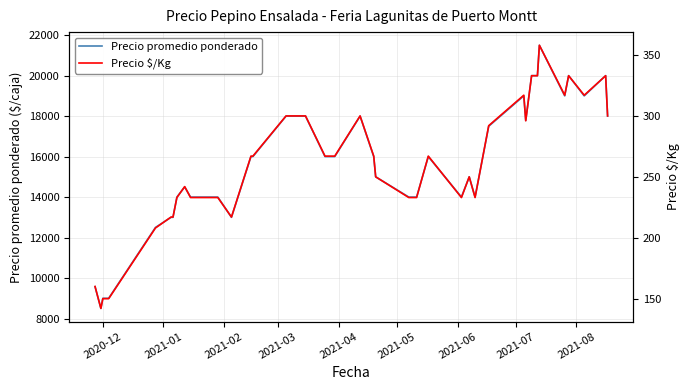

What is the lowest value of the Precio promedio ponderado series?

8500